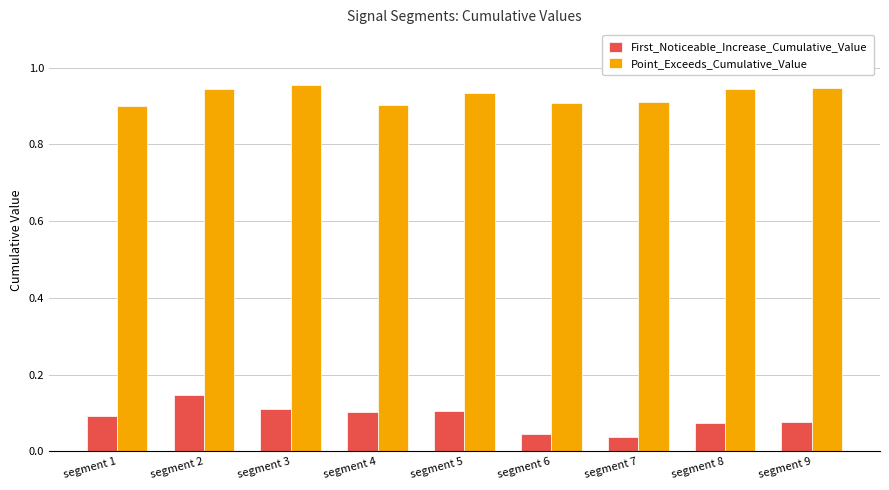

Count the First_Noticeable_Increase_Cumulative_Value values in the range 0 to 1.

9